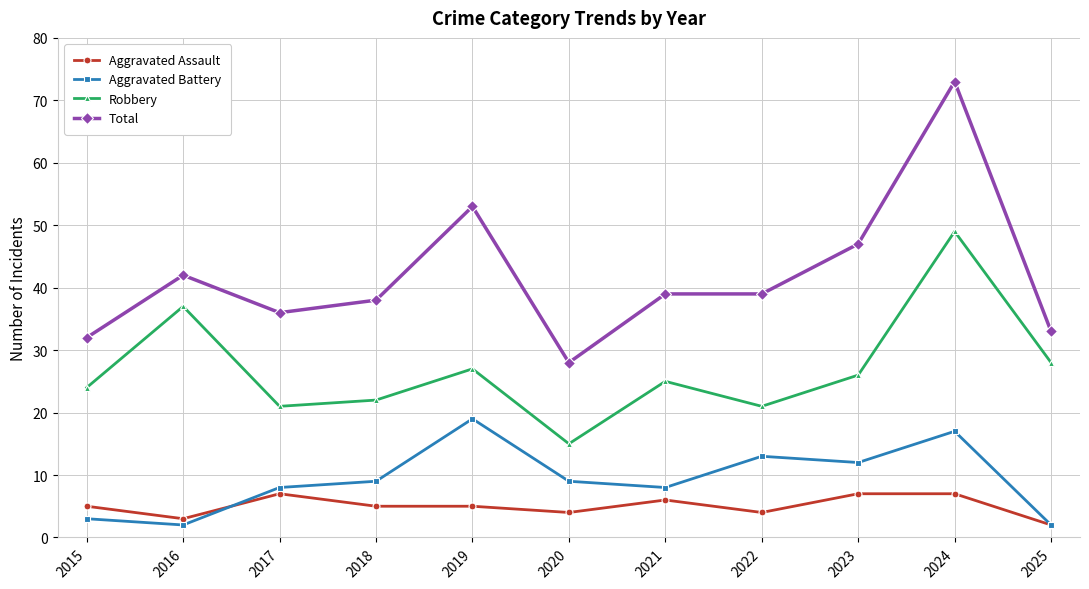

Reading left to right, extract all data points from this chart.

Aggravated Assault: 2015=5	2016=3	2017=7	2018=5	2019=5	2020=4	2021=6	2022=4	2023=7	2024=7	2025=2
Aggravated Battery: 2015=3	2016=2	2017=8	2018=9	2019=19	2020=9	2021=8	2022=13	2023=12	2024=17	2025=2
Robbery: 2015=24	2016=37	2017=21	2018=22	2019=27	2020=15	2021=25	2022=21	2023=26	2024=49	2025=28
Total: 2015=32	2016=42	2017=36	2018=38	2019=53	2020=28	2021=39	2022=39	2023=47	2024=73	2025=33